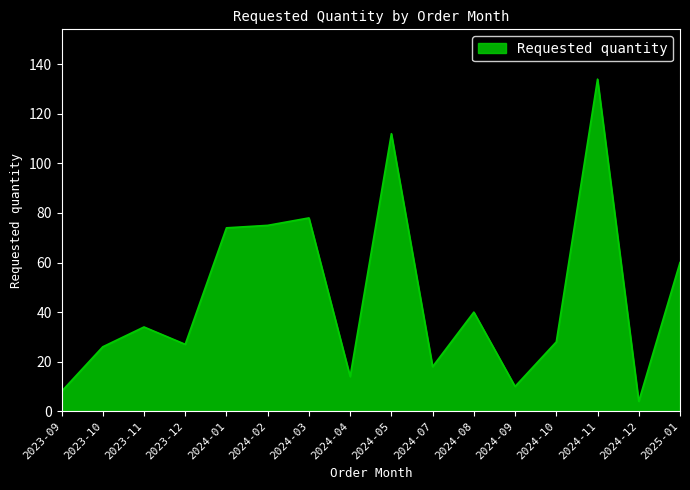

What is the difference between the maximum and minimum values?

130